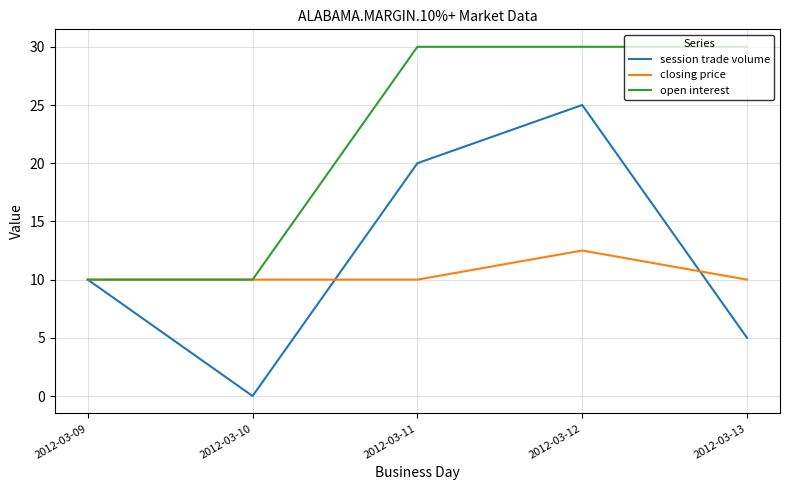

At which category is the sum across all series the highest?

2012-03-12